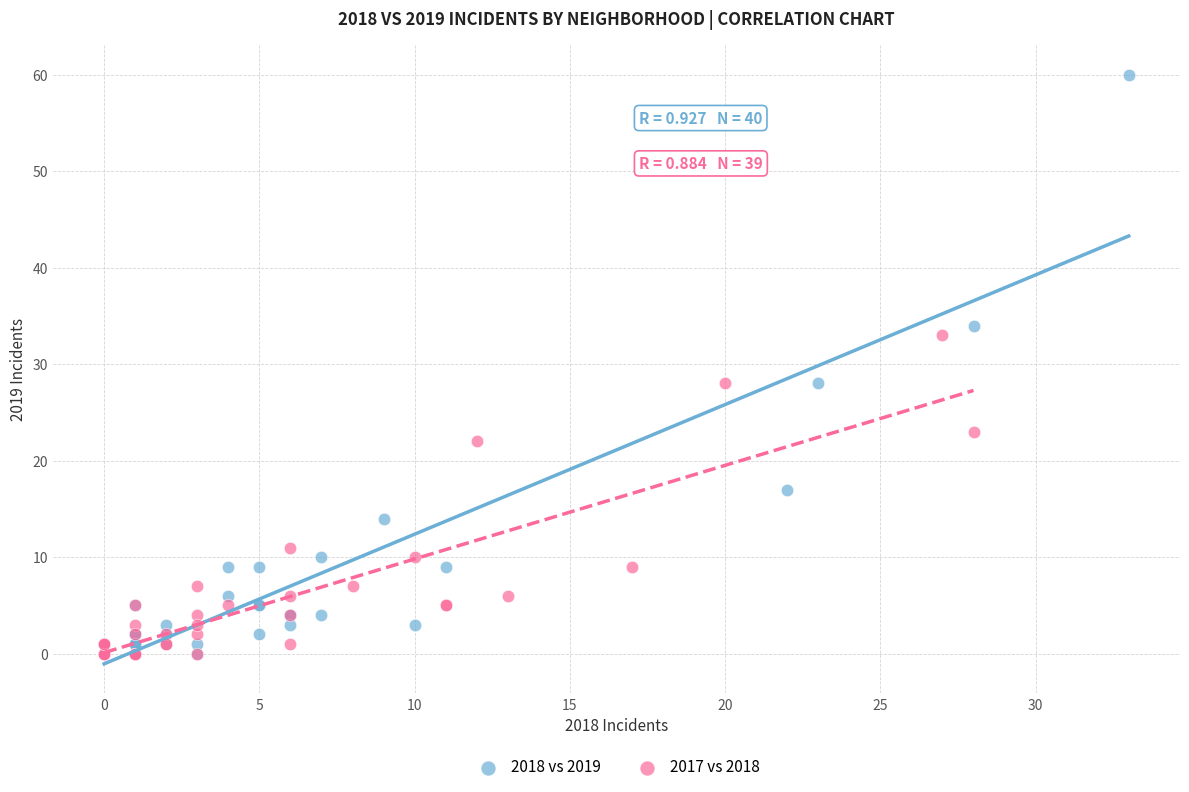

Which series contains the highest Y value?

2018 vs 2019